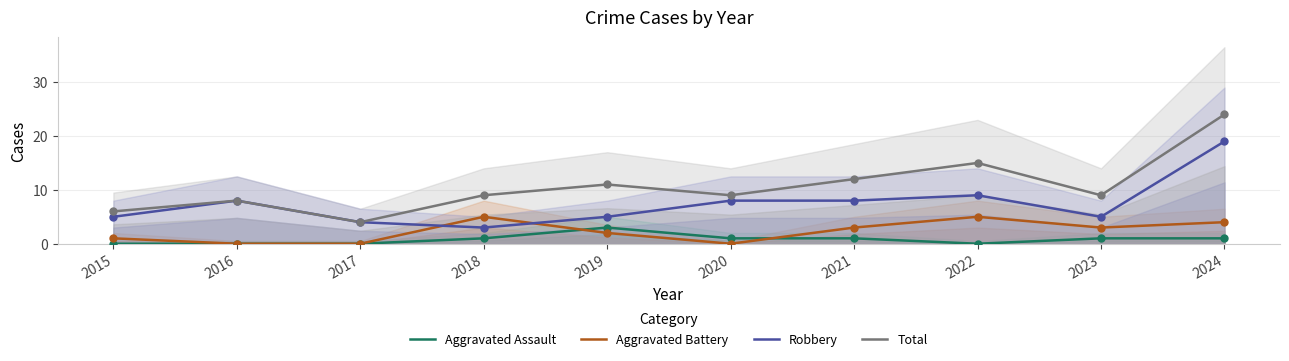

Is the value of Aggravated Battery at 2024 greater than the value of Total at 2023?

No